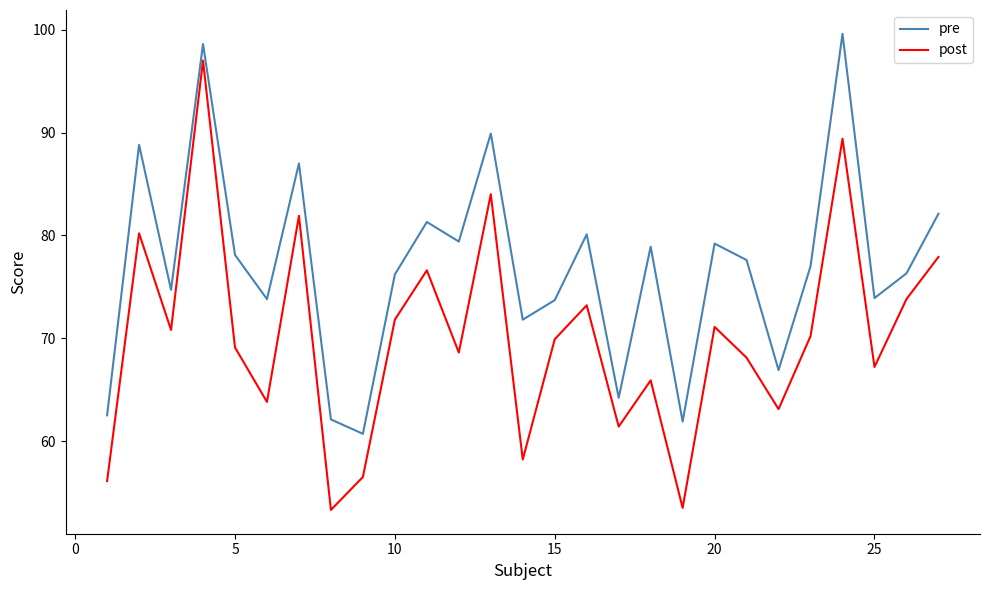

True or false: post has more than 2 interior local peaks.

True